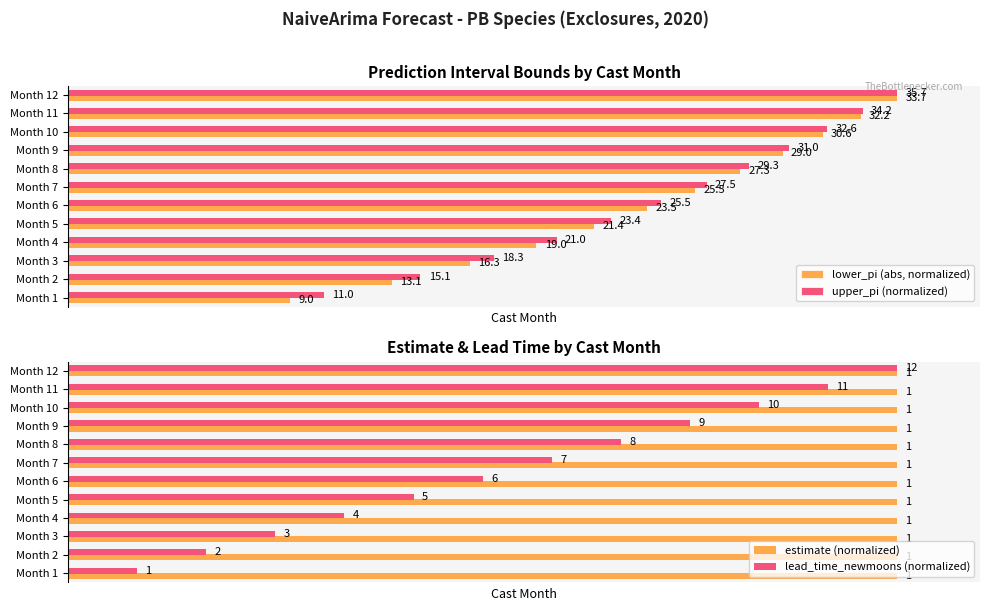

Is the value of estimate (normalized) at 11 greater than the value of upper_pi (normalized) at 5?

No